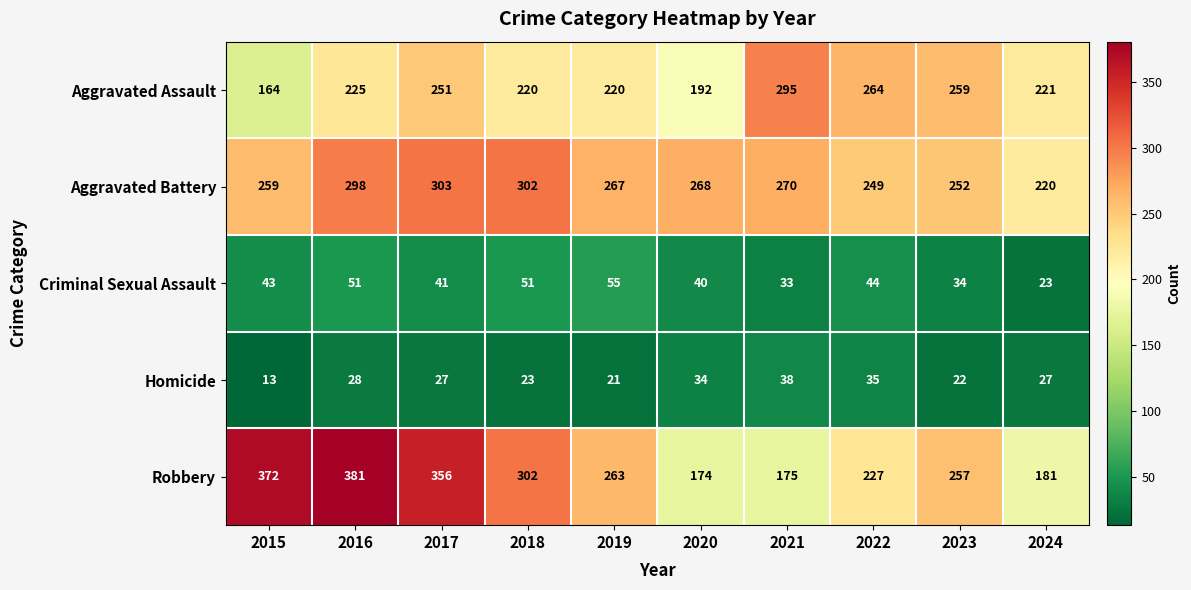

Which series has the largest range (max minus min)?

Robbery